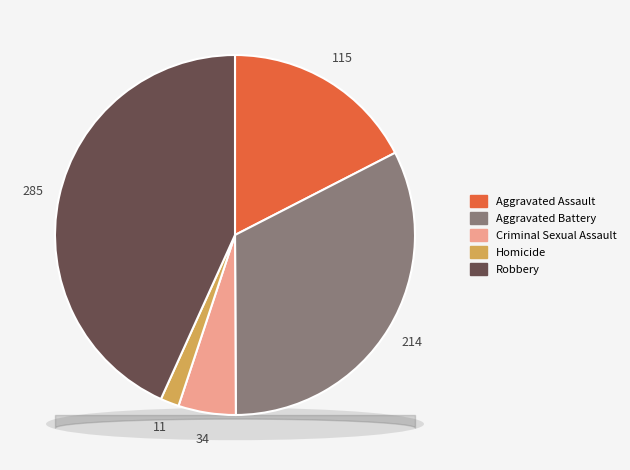

Which category has the smallest portion of the pie?

Homicide